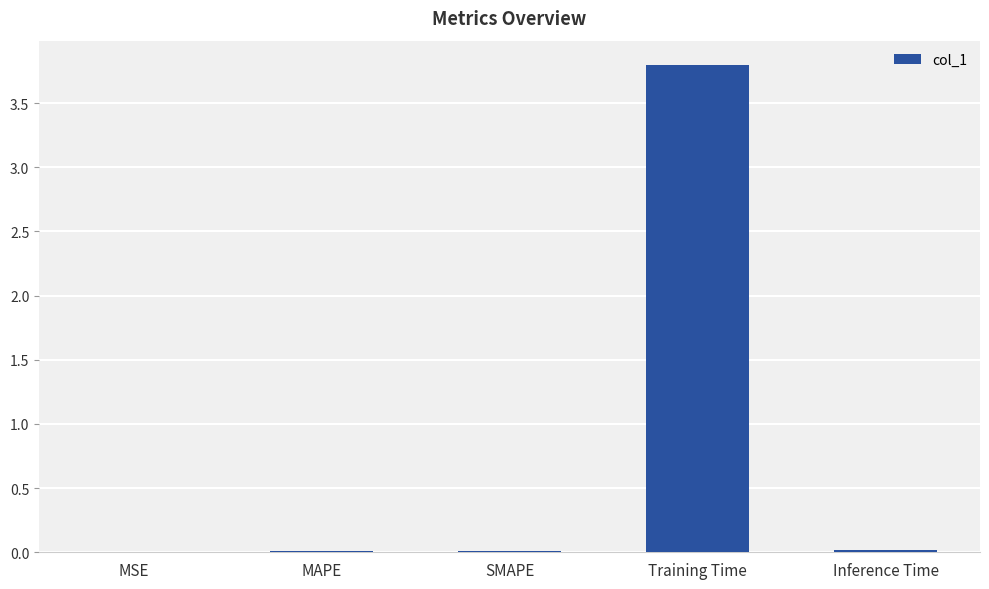

At which category does the chart reach its peak across all series?

Training Time